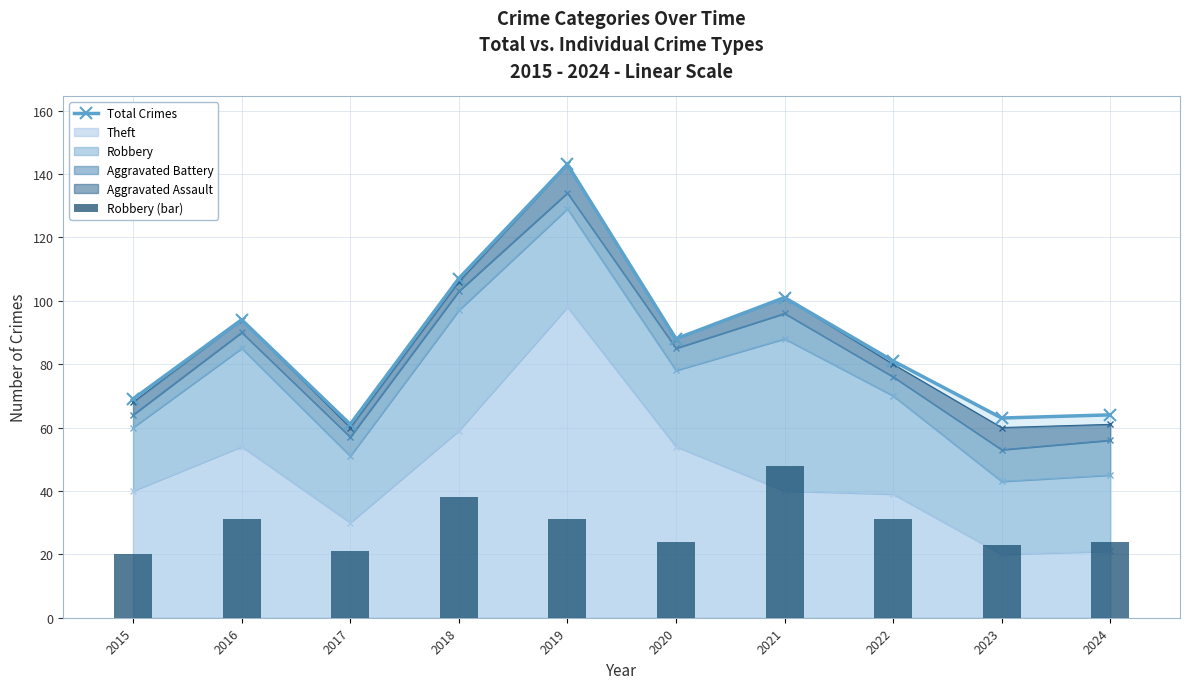

At which category is the sum across all series the highest?

2019